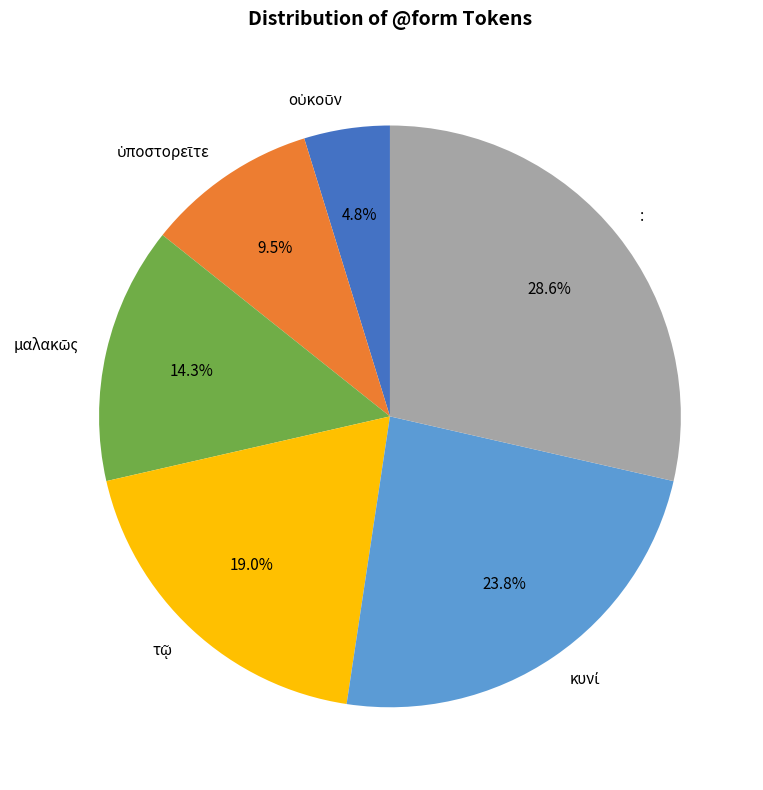

Does any single category account for the majority?

No